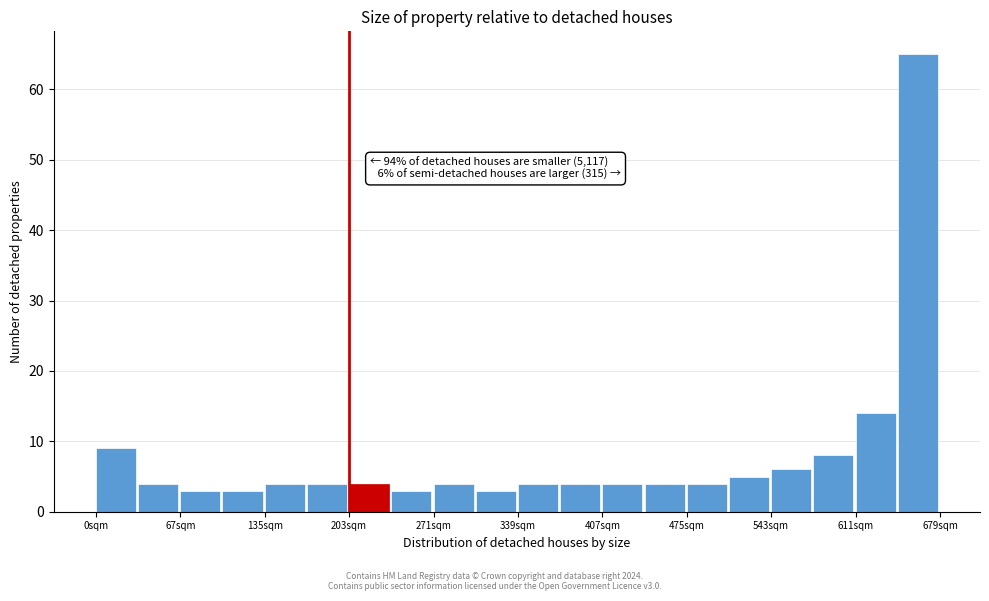

Read against the x-axis, roughly where is the centre of the tallest bar?

660